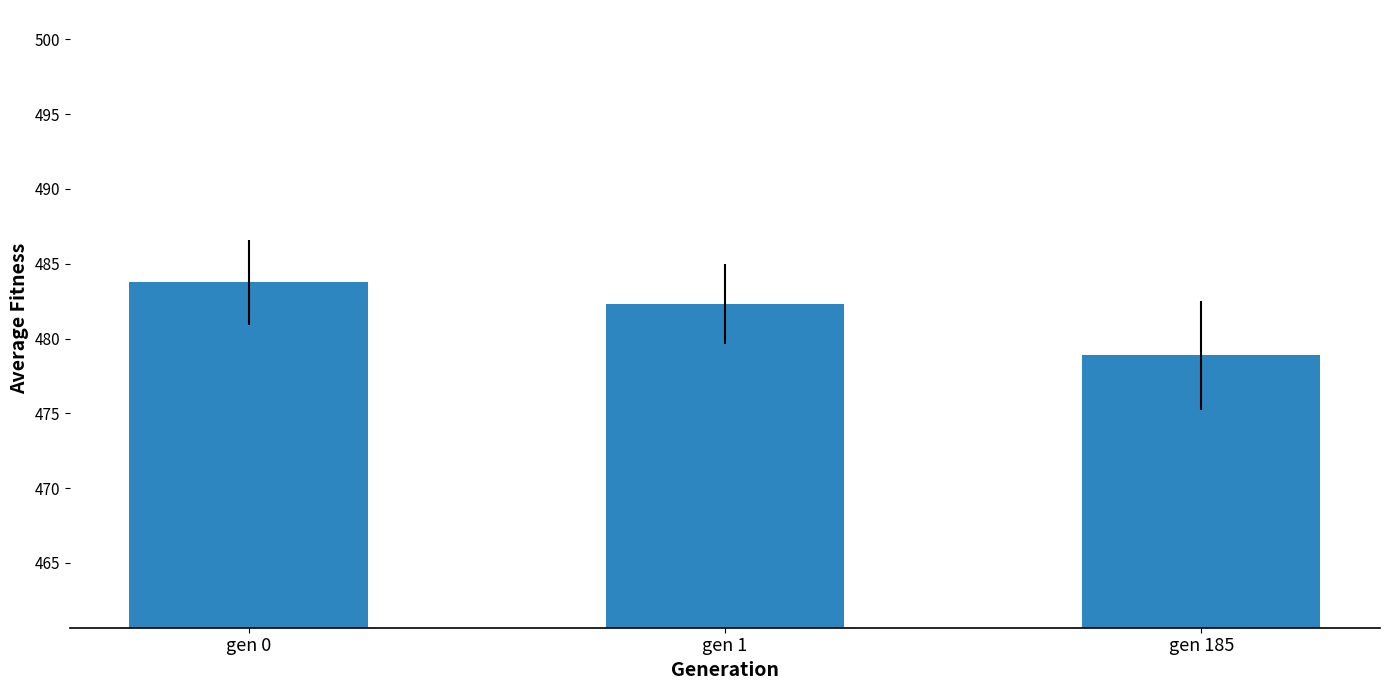

How many data points does each series have?

3